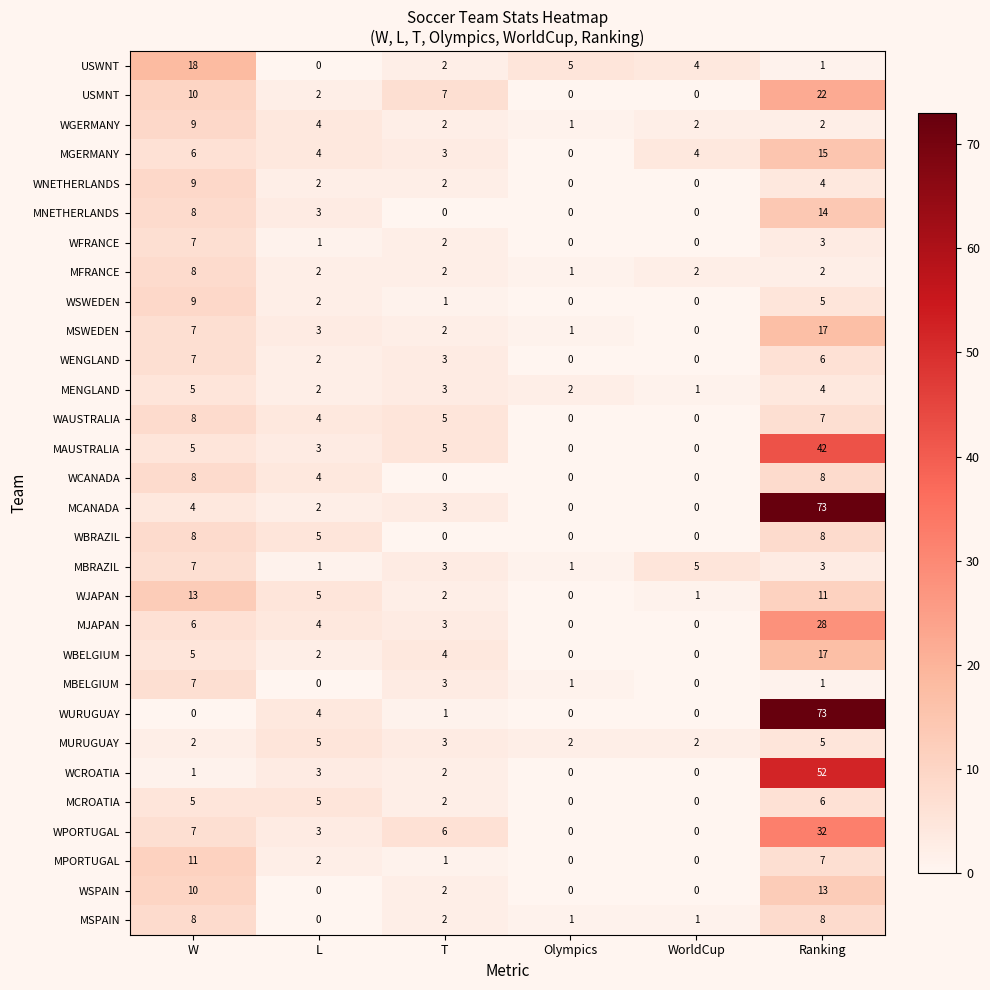

At how many categories does at least one series exceed 57?

1